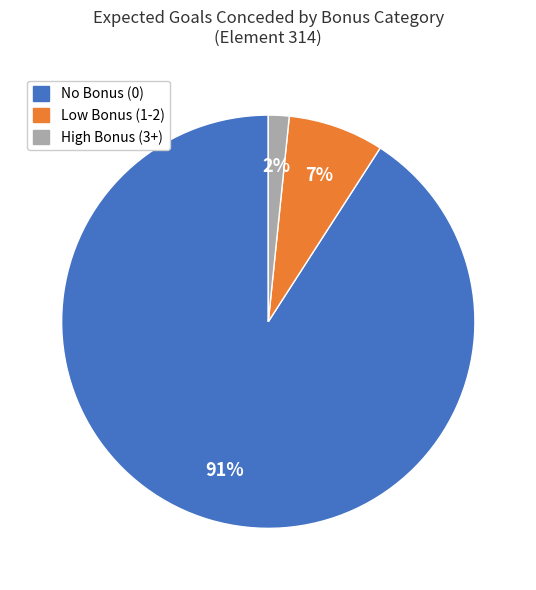

To the nearest percent, what is the average slice percentage?

33%